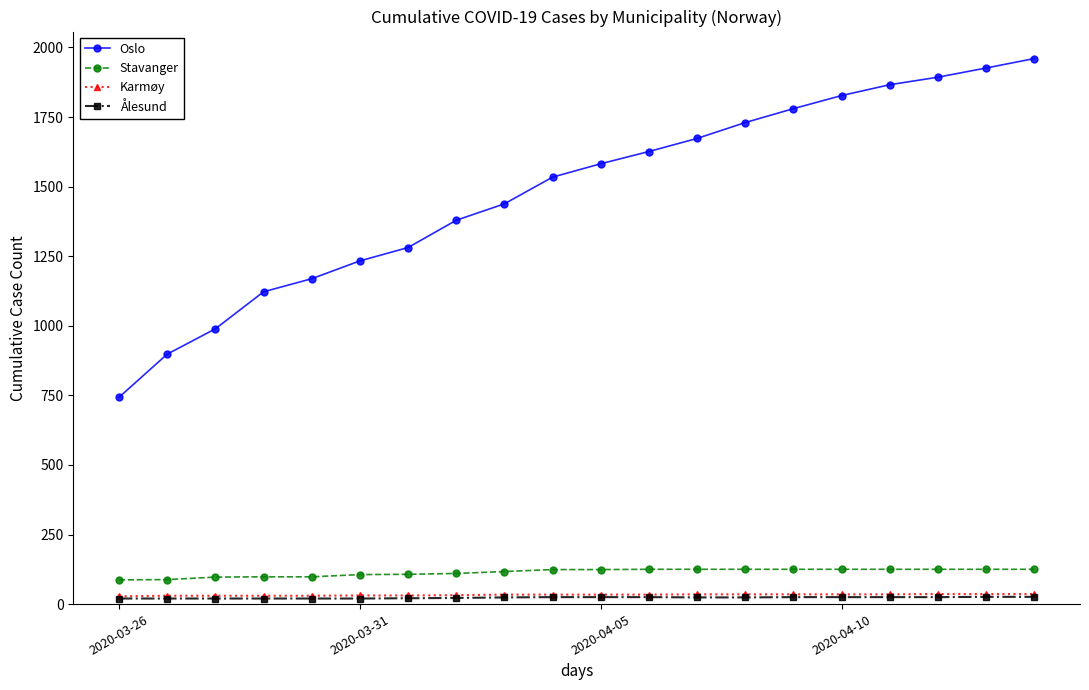

What is the highest value of the Stavanger series?

125